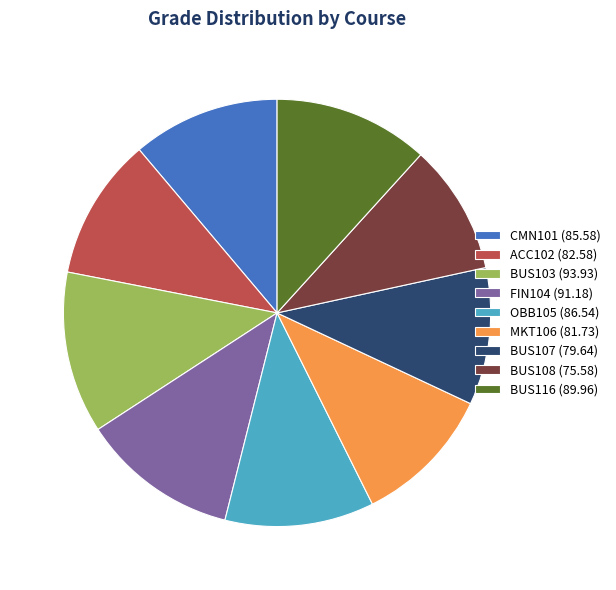

Is there any slice that represents more than half of the pie?

No